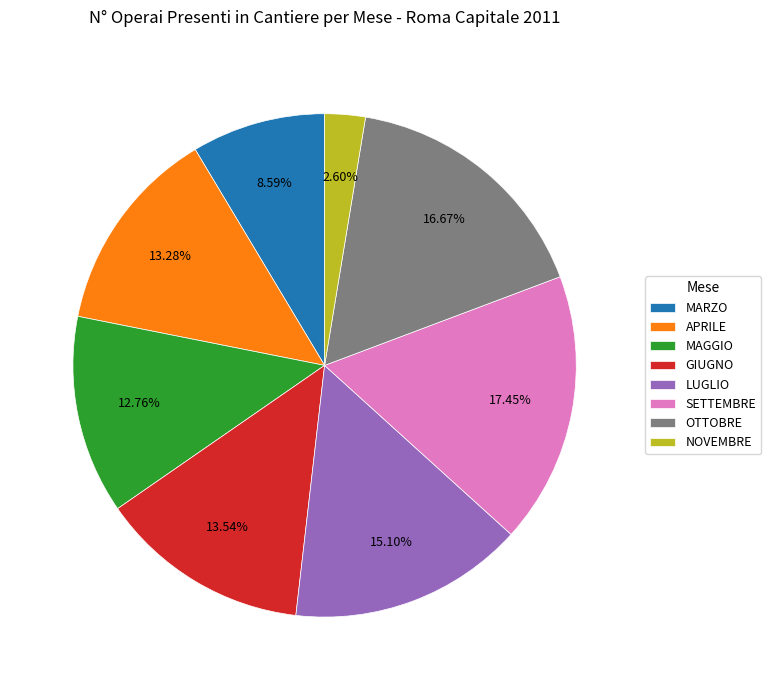

Which slice is the smallest?

NOVEMBRE